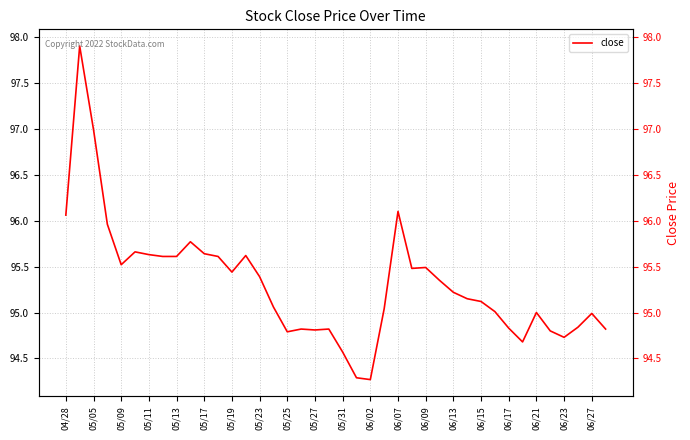

How many data points does each series have?

40